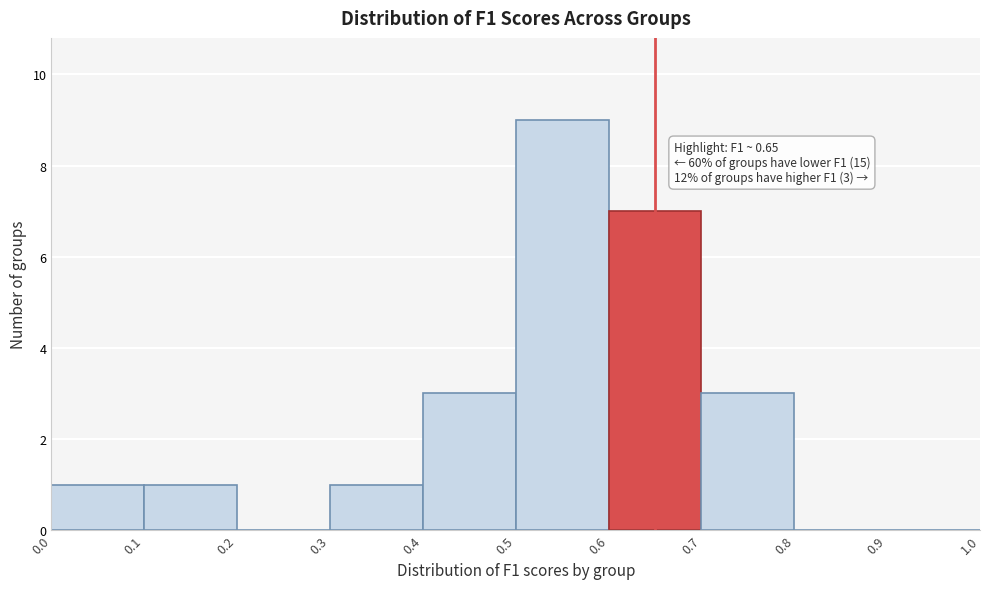

Which range on the x-axis has the tallest bar?

0.5 to 0.6